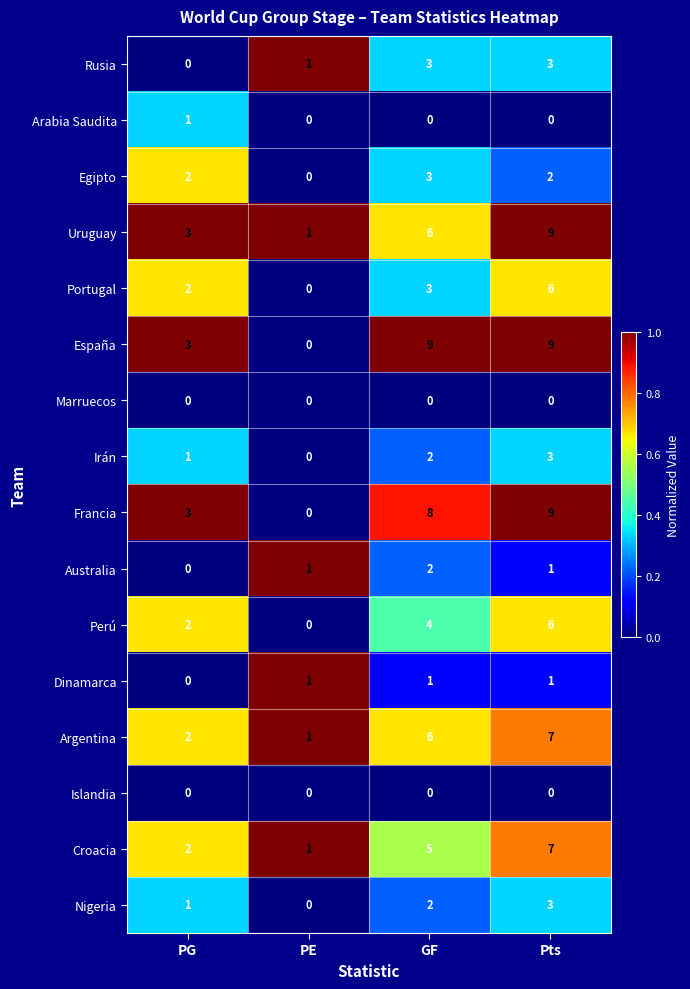

At which category is the sum across all series the highest?

Pts